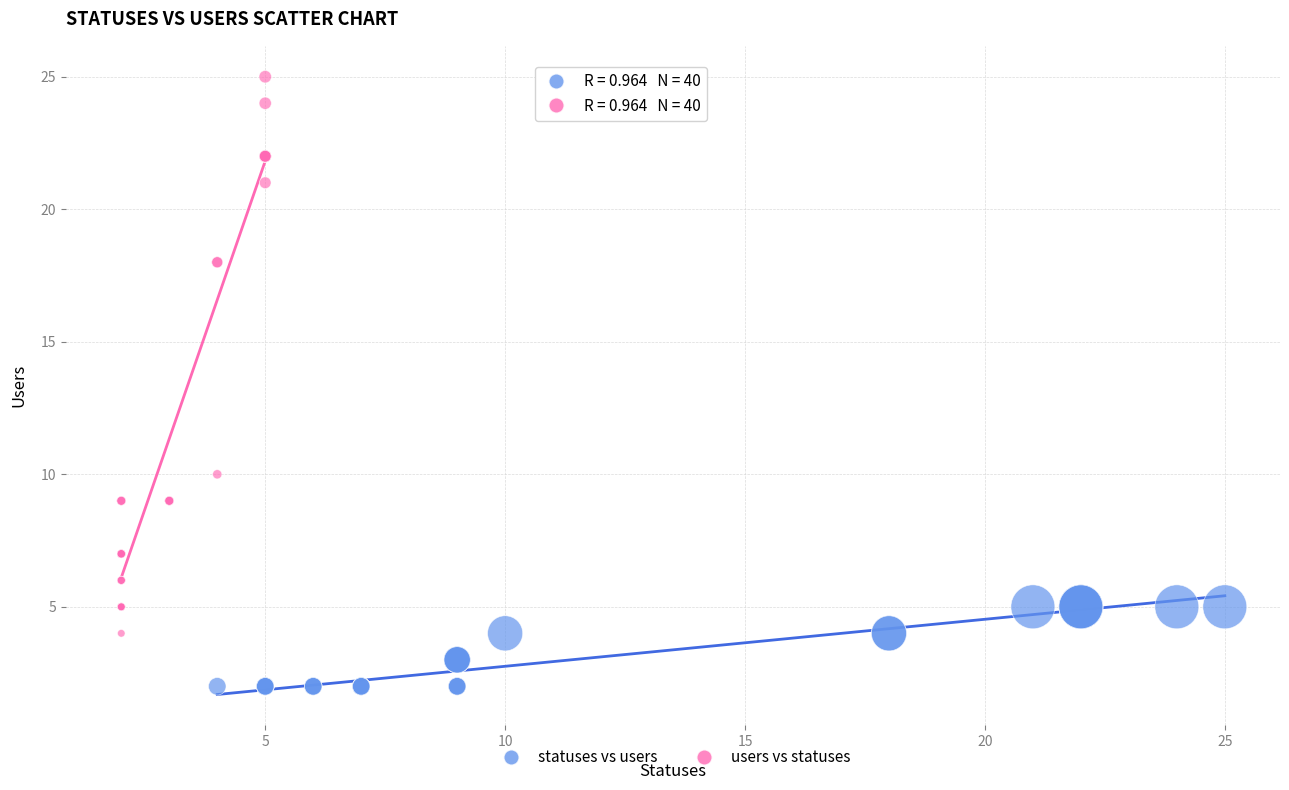

Which series has the largest Y range (max minus min)?

users vs statuses